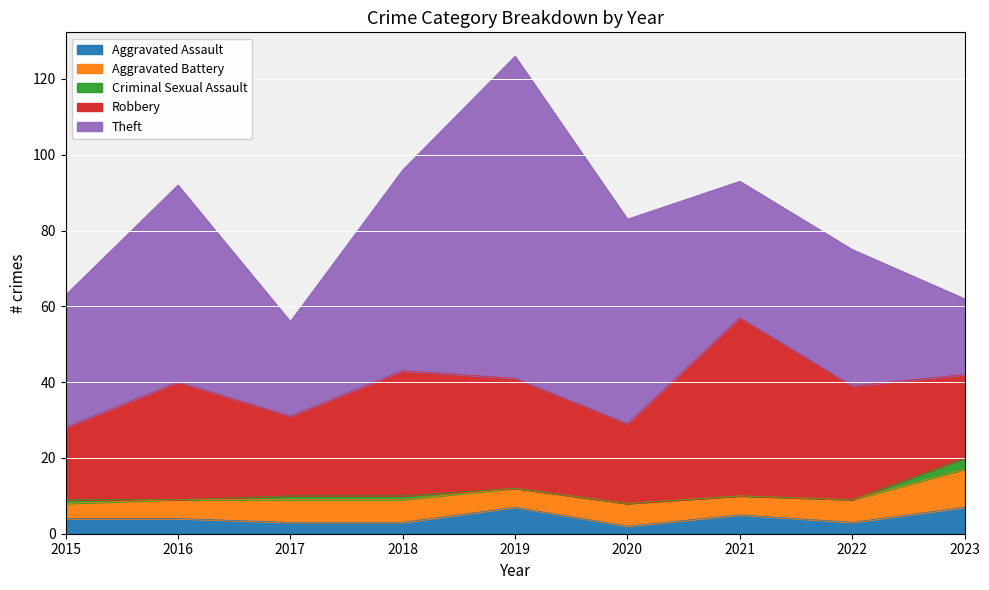

True or false: Aggravated Assault has more than 1 points higher than both neighbors.

True